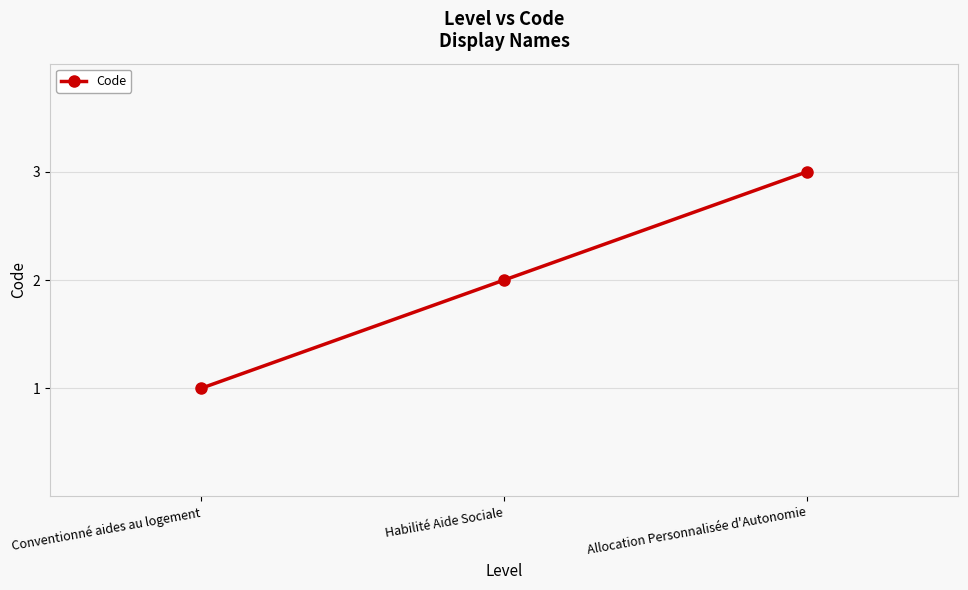

Approximately how many times larger is the value at Habilité Aide Sociale compared to Conventionné aides au logement?

2.0